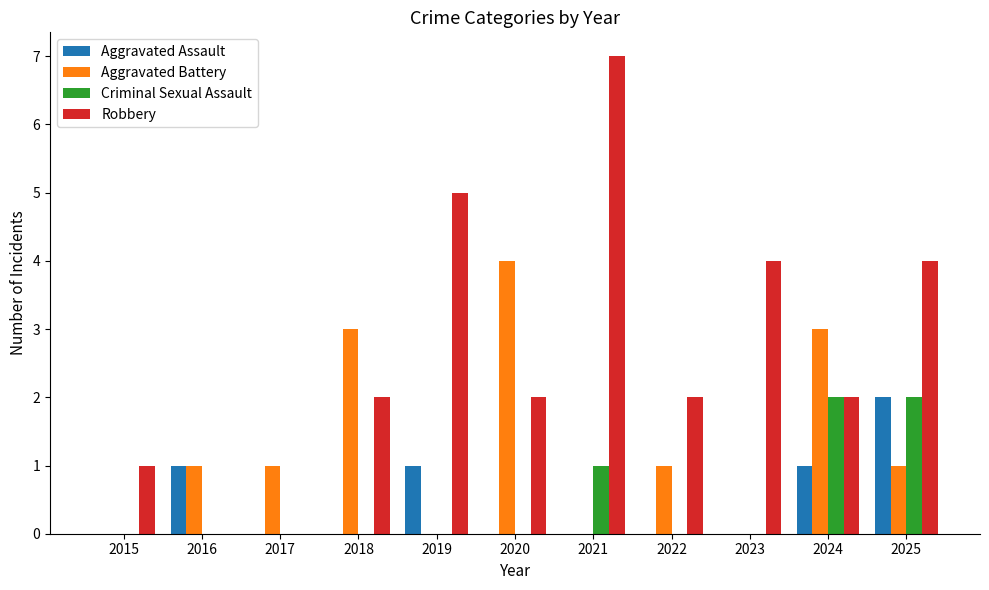

How many categories are shown in the chart?

11